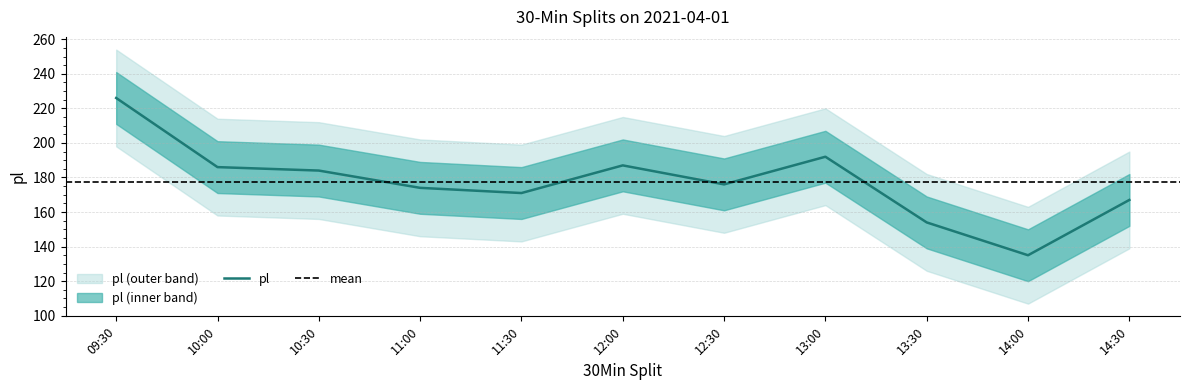

What is the difference between the second highest and minimum values?

57